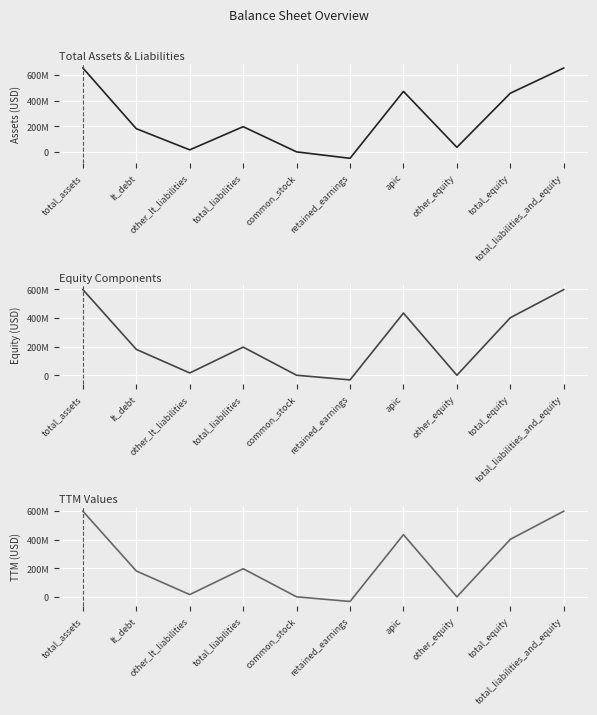

What position from the left is other_equity?

8